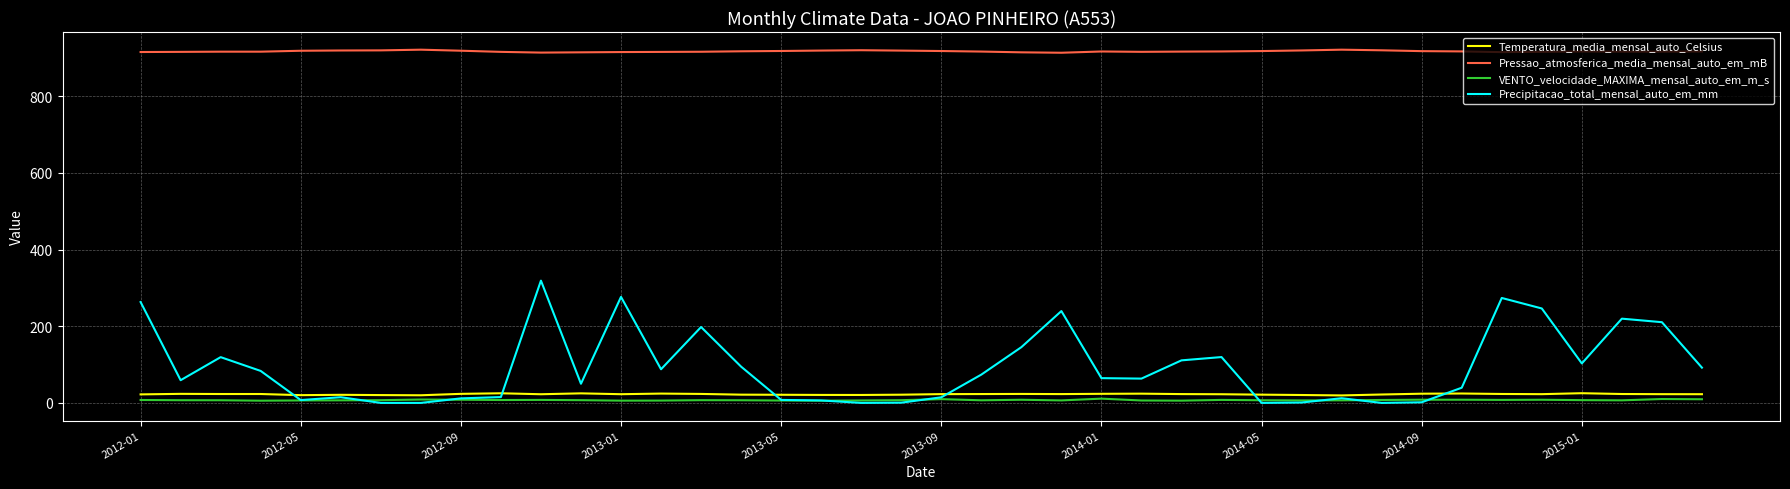

Which series has the largest range (max minus min)?

Precipitacao_total_mensal_auto_em_mm